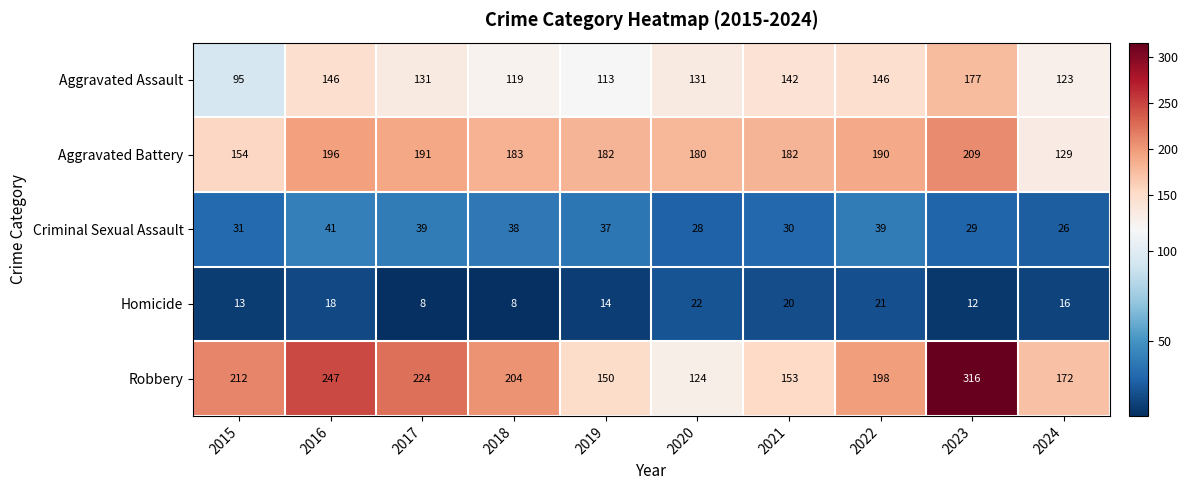

Which series changed the most between 2016 and 2022?

Robbery